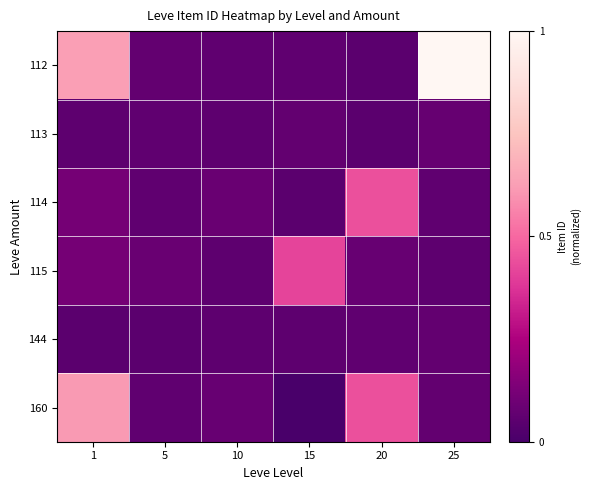

Reading left to right, list all the values displayed in this chart.

112: 1=0.6	5=0.1	10=0.1	15=0.1	20=0.1	25=1.0
113: 1=0.1	5=0.1	10=0.1	15=0.1	20=0.1	25=0.1
114: 1=0.1	5=0.1	10=0.1	15=0.1	20=0.4	25=0.1
115: 1=0.1	5=0.1	10=0.1	15=0.4	20=0.1	25=0.1
144: 1=0.1	5=0.1	10=0.1	15=0.1	20=0.1	25=0.1
160: 1=0.6	5=0.1	10=0.1	15=0.0	20=0.4	25=0.1